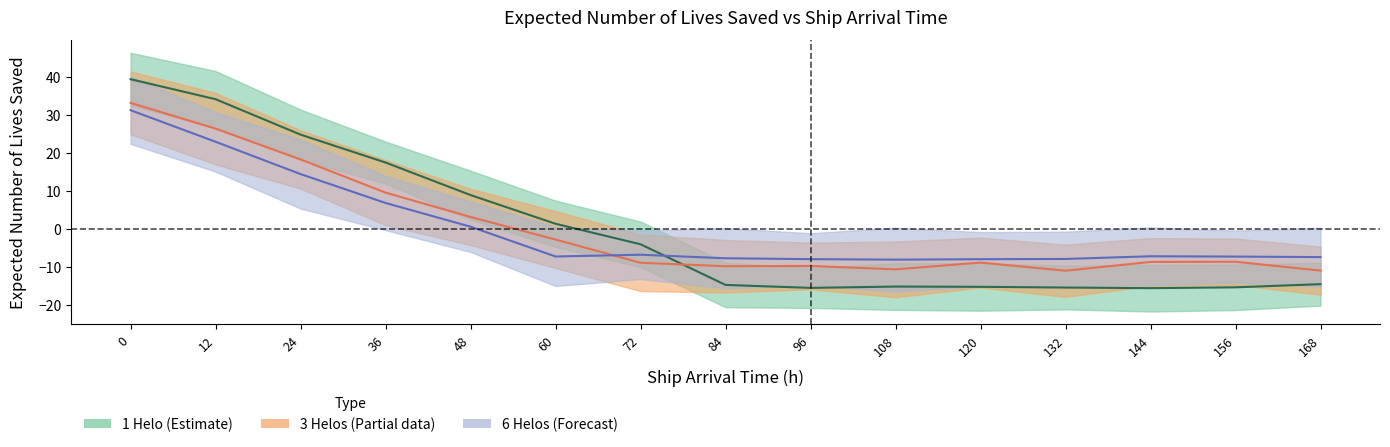

In 3 Helos, how many points are lower than both neighbors (excluding endpoints)?

3